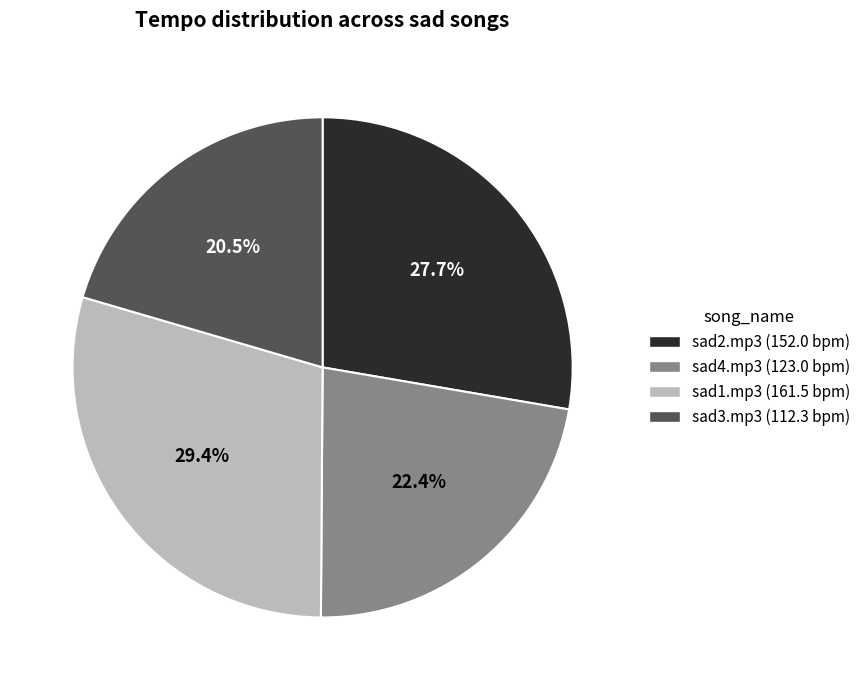

To the nearest percent, what percentage of the pie is sad1.mp3?

29%